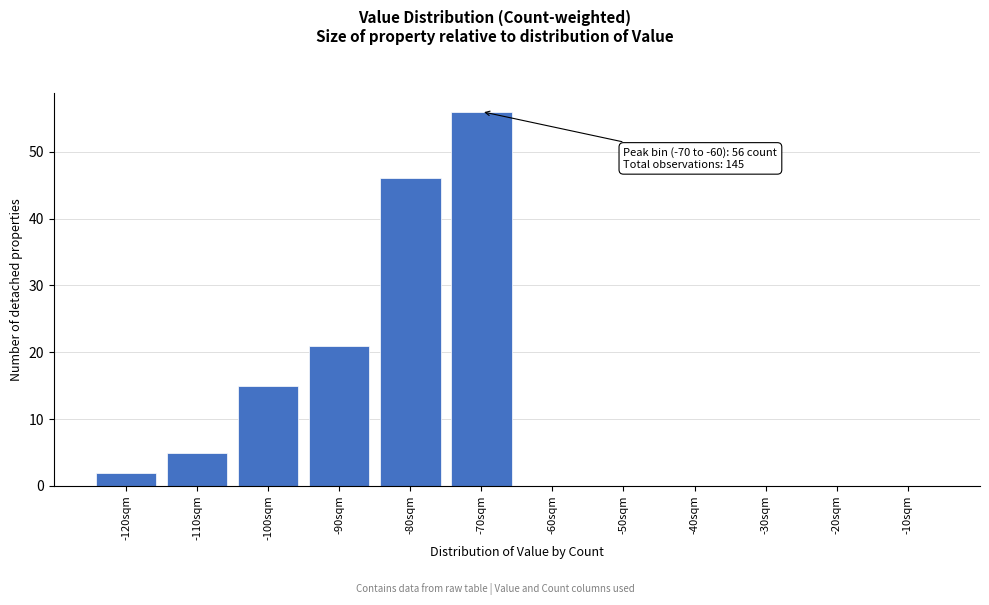

Reading left to right, extract all data points from this chart.

-120sqm=2	-110sqm=5	-100sqm=15	-90sqm=21	-80sqm=46	-70sqm=56	-60sqm=0	-50sqm=0	-40sqm=0	-30sqm=0	-20sqm=0	-10sqm=0